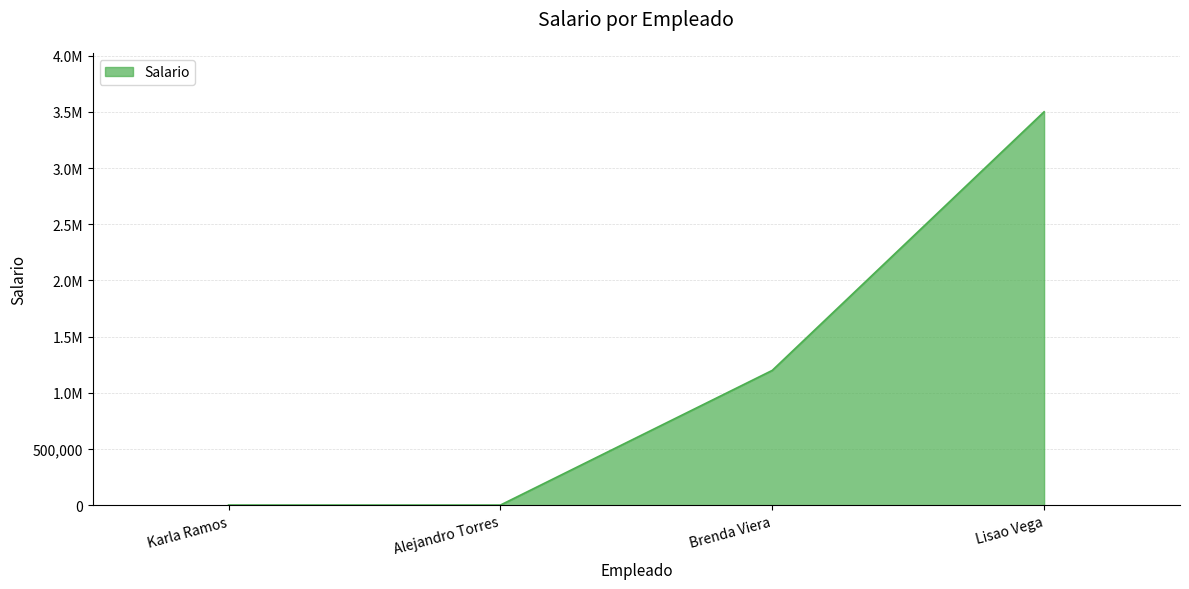

Reading left to right, transcribe all the data shown in this chart.

2300	2100	1200000	3500000